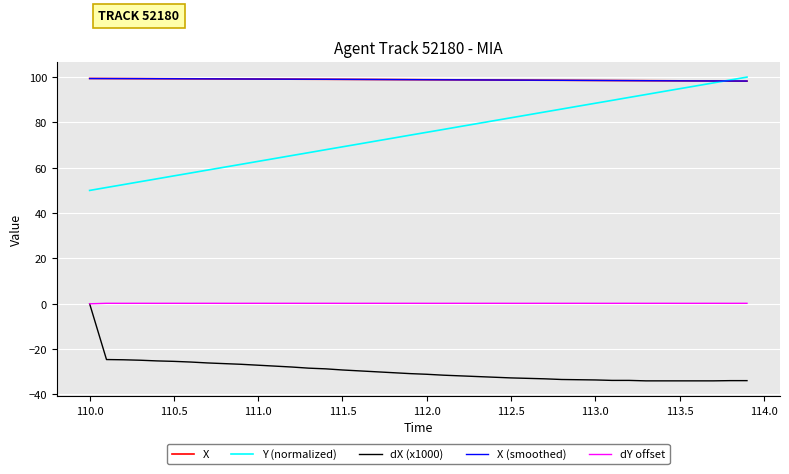

True or false: Y (normalized) and dY offset intersect in this chart.

False